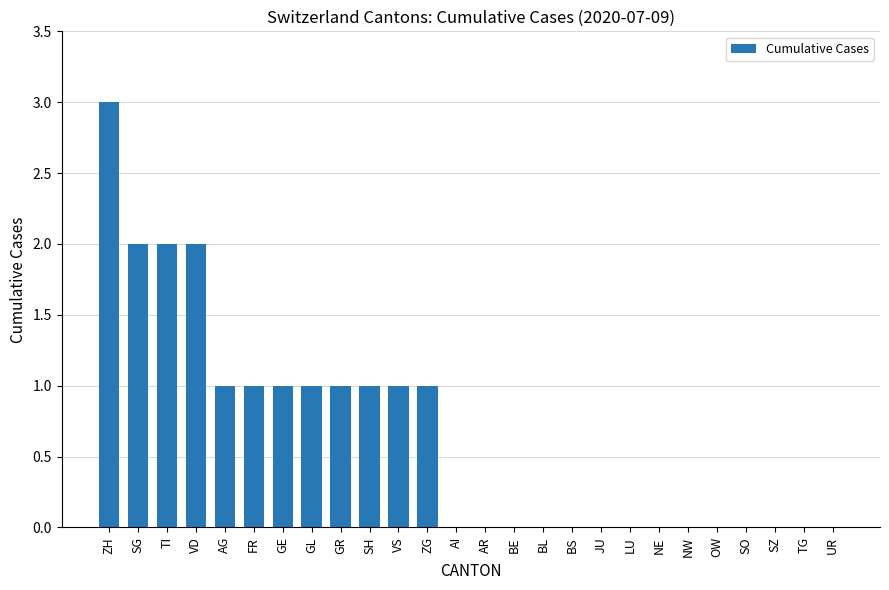

Between SG and SH, which is larger?

SG